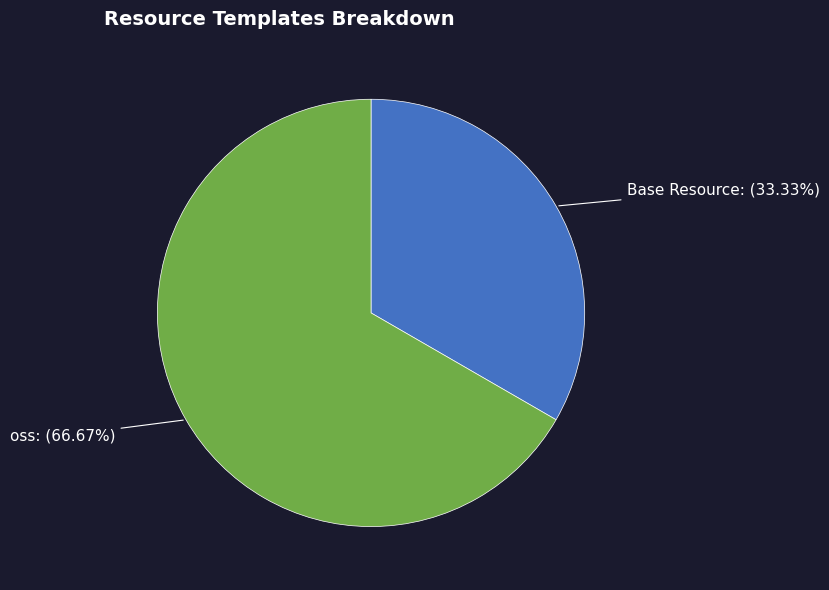

True or false: Base Resource accounts for 33% of the total.

True